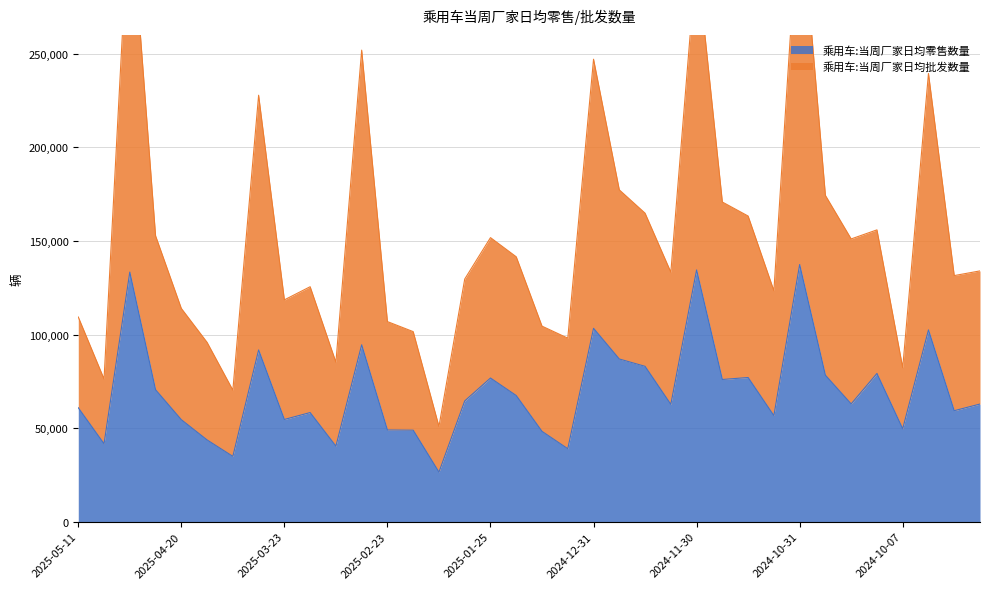

True or false: 乘用车:当周厂家日均零售数量 has a value of 164614 at 2025-03-31.

False